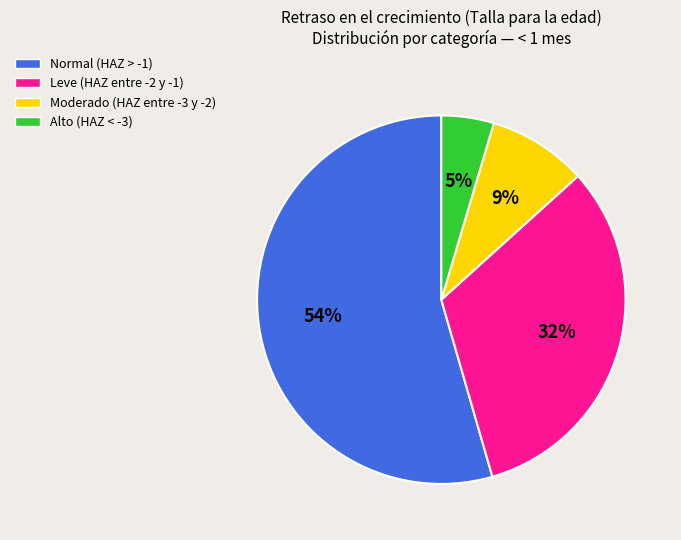

To the nearest percent, what is the average slice percentage?

25%